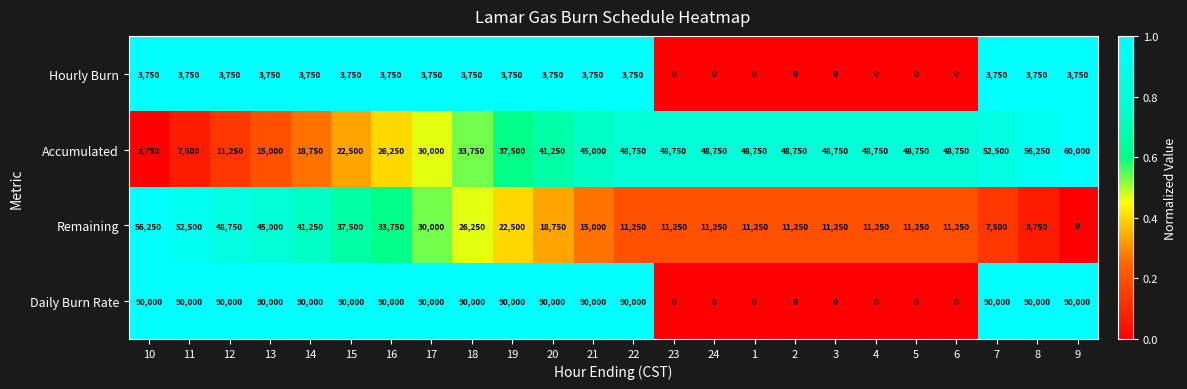

Which series has the largest range (max minus min)?

Daily Burn Rate